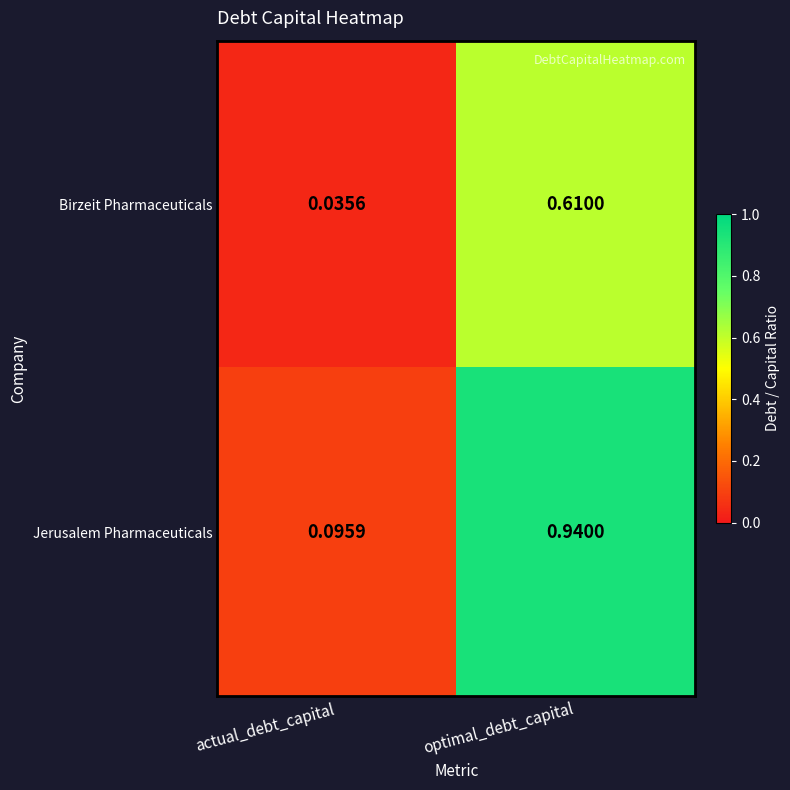

List the series in order of their peak value, lowest first.

Birzeit Pharmaceuticals, Jerusalem Pharmaceuticals